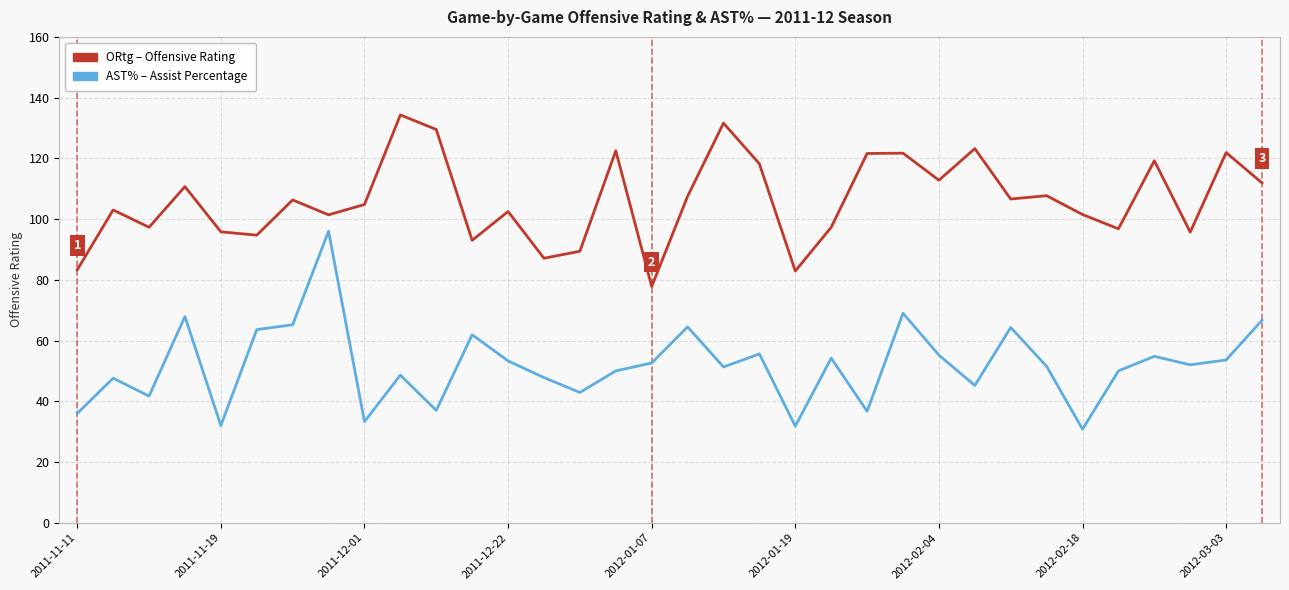

What is the minimum value shown in the chart?

30.8